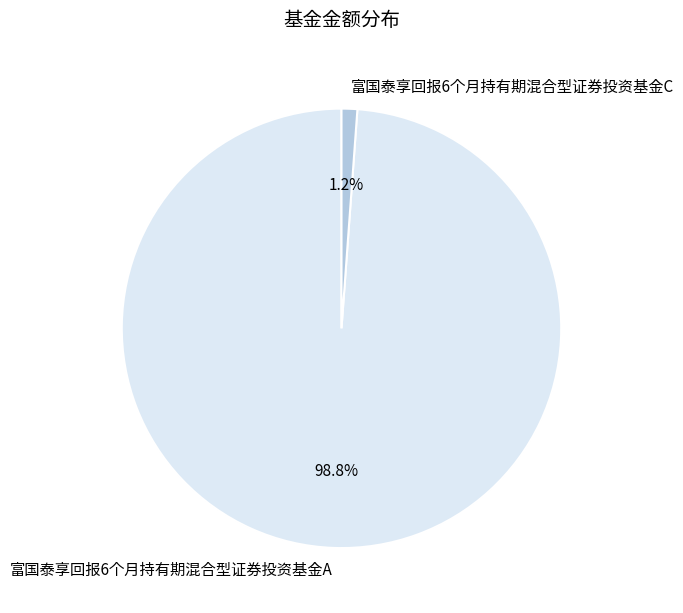

Count the number of slices in the pie.

2